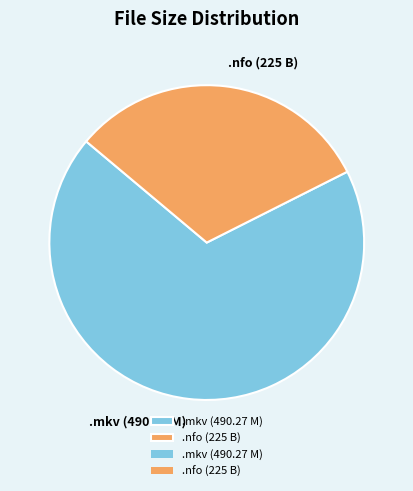

How many slices are in this pie chart?

2